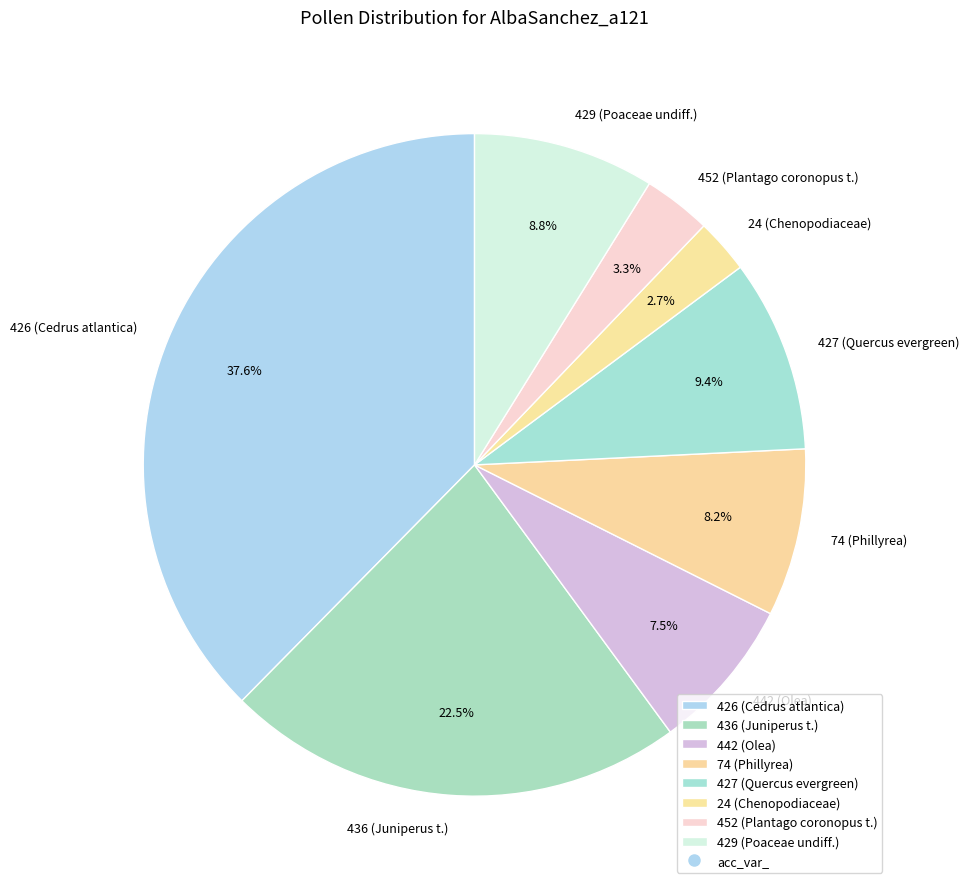

Combined, what portion of the pie is 442 (Olea) and 452 (Plantago coronopus t.)?

10.8%